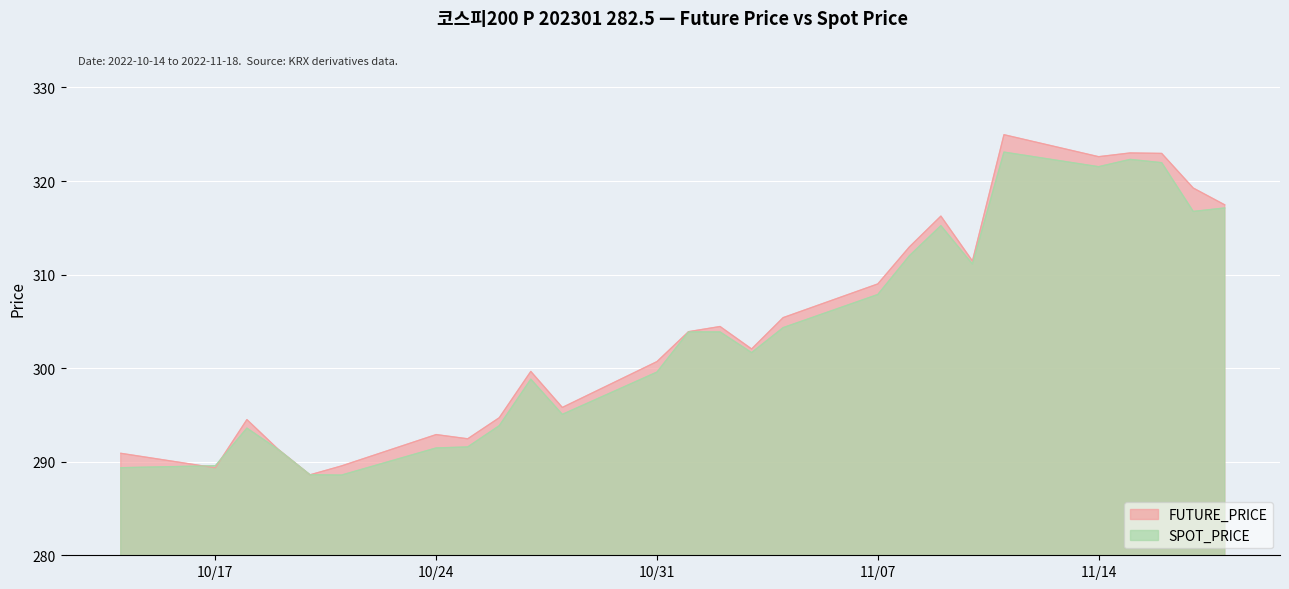

The FUTURE_PRICE series shows 319.2 at 2022-11-17. True or false?

True